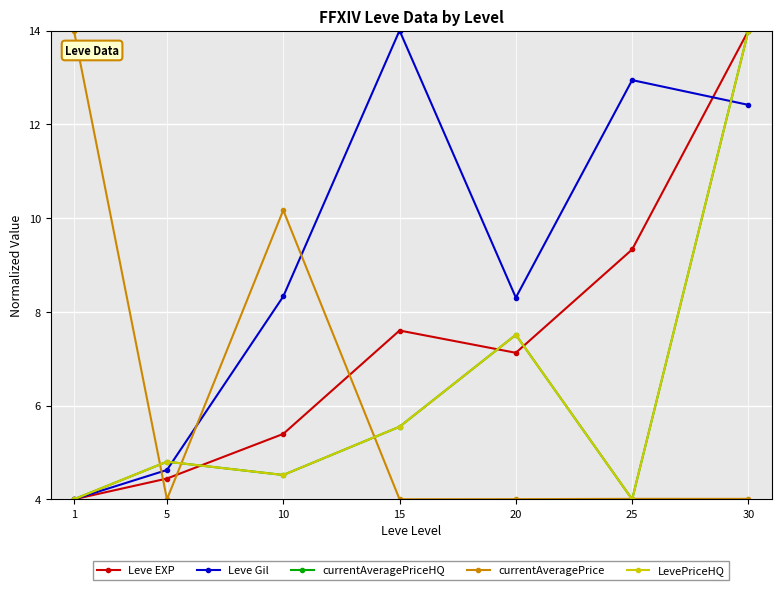

Does the chart have visible grid lines?

Yes